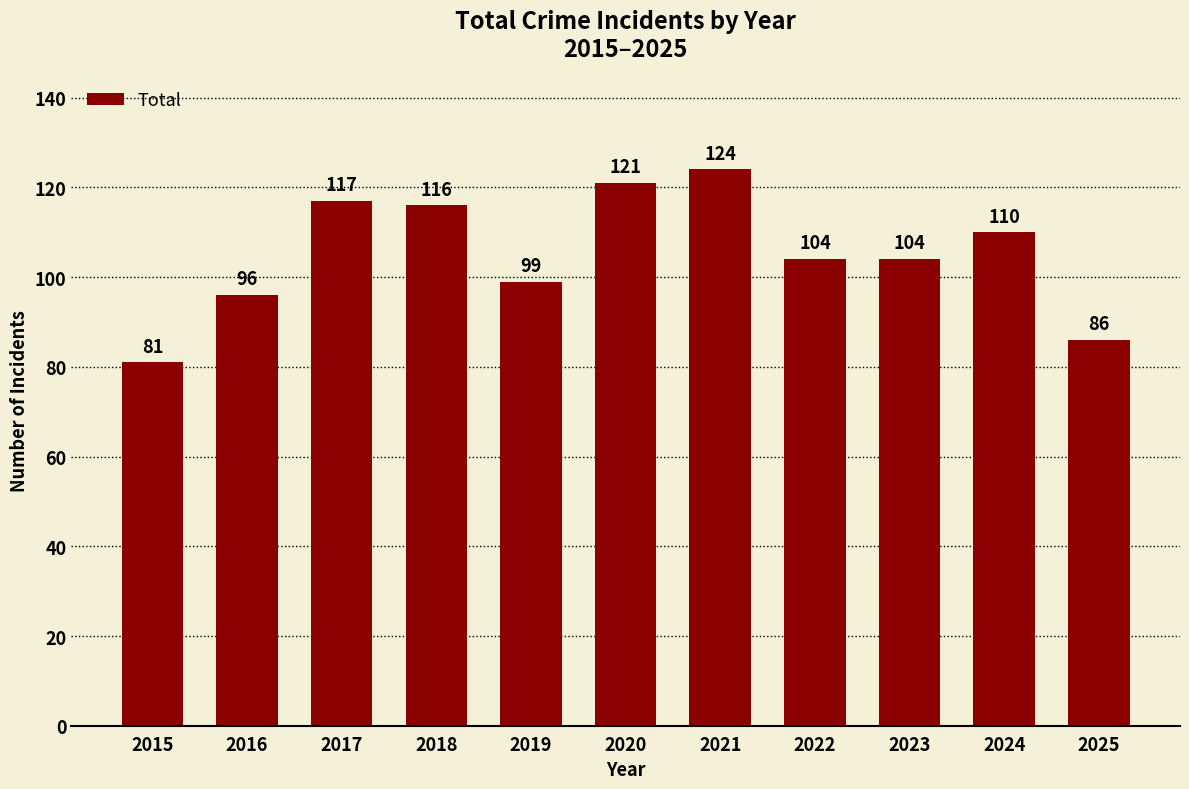

Read the value at 2025.

86